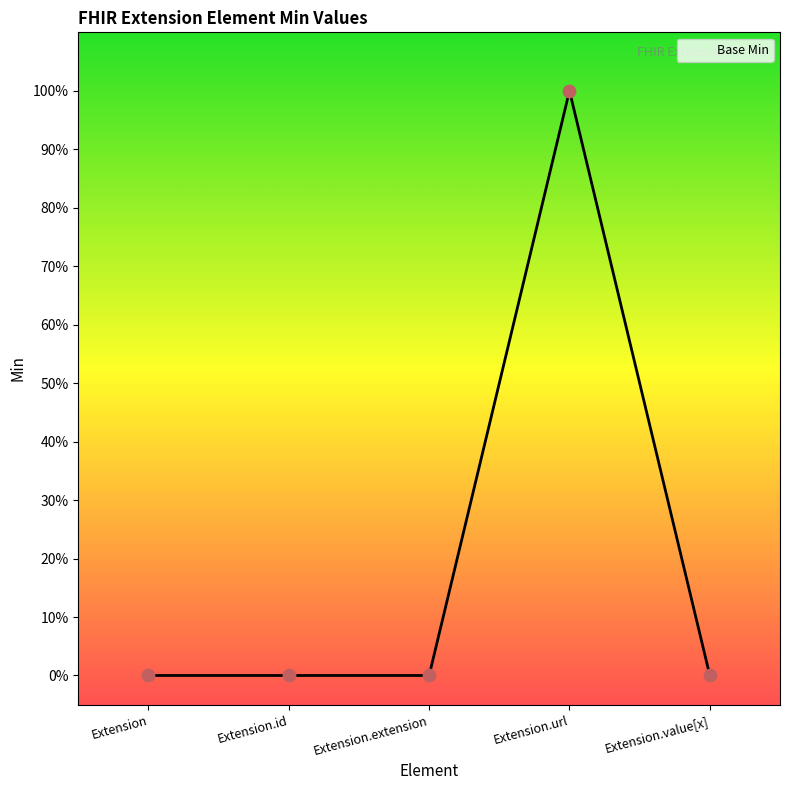

What is the change in value from Extension.extension to Extension.url?

+1